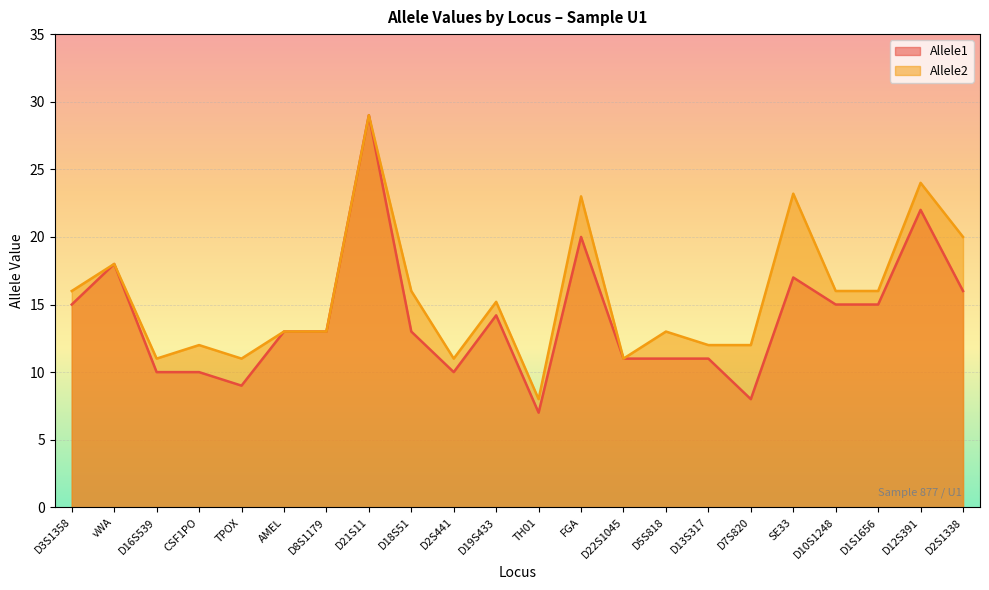

Which has a higher value, D8S1179 or FGA?

FGA